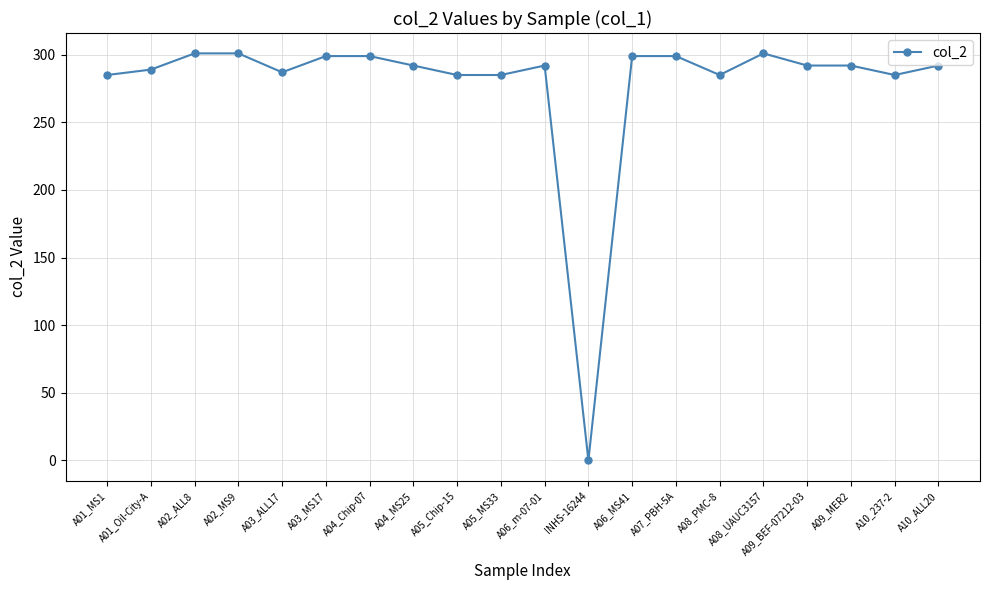

How many values are above zero?

19